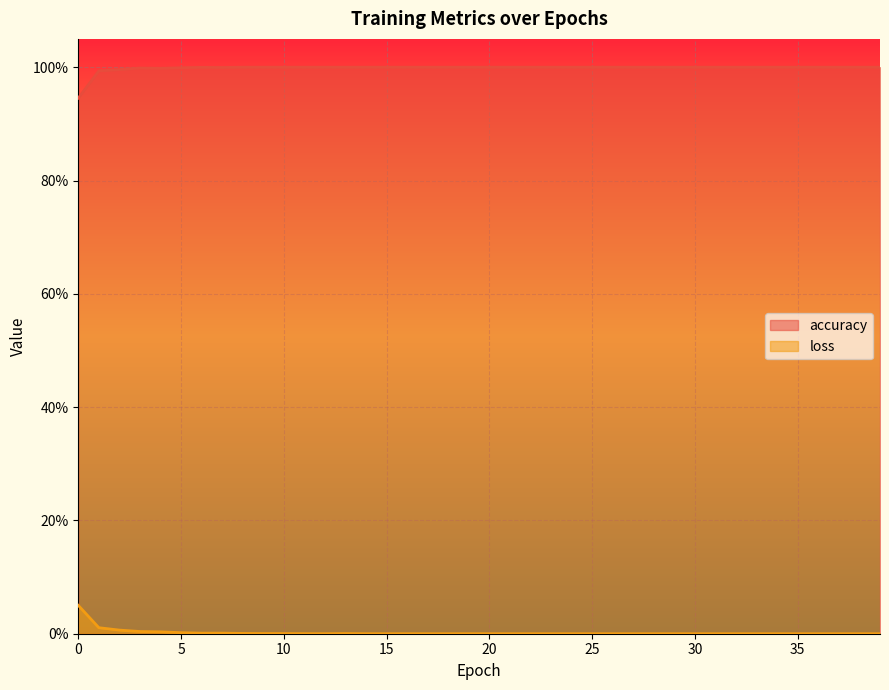

What is the difference between the maximum and minimum values in the accuracy series?

0.1